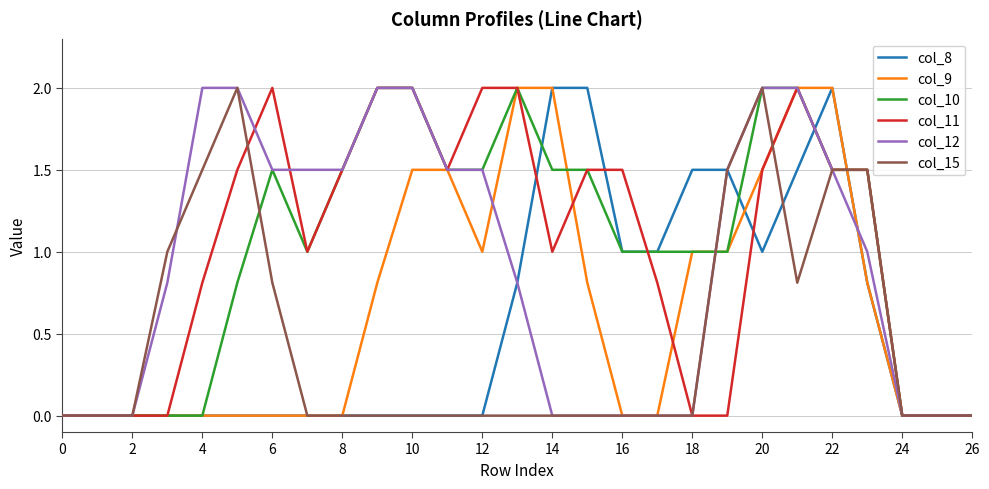

True or false: col_10 and col_11 intersect in this chart.

True